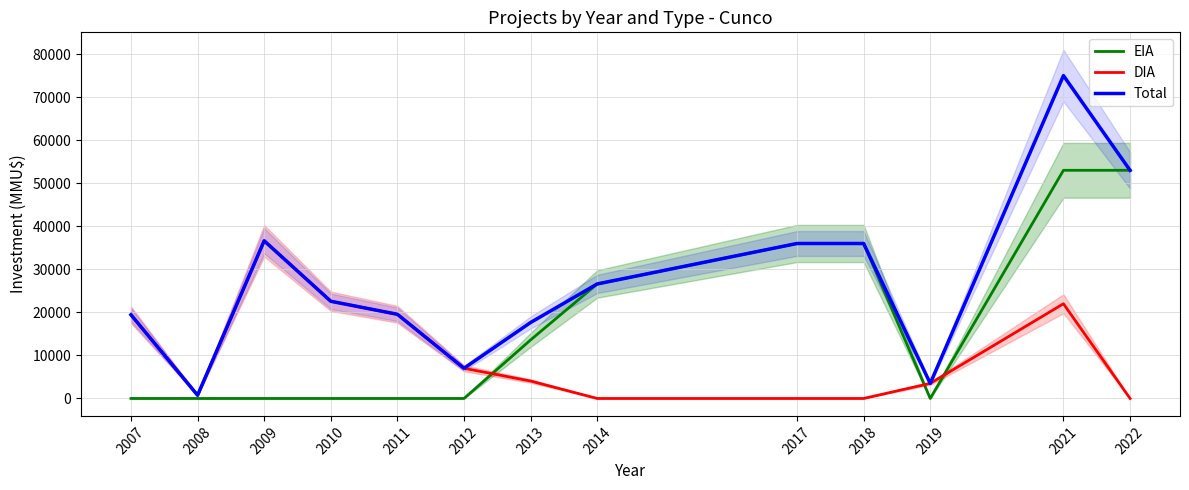

List the labels in order of Total value, smallest first.

2008, 2019, 2012, 2013, 2007, 2011, 2010, 2014, 2017, 2018, 2009, 2022, 2021